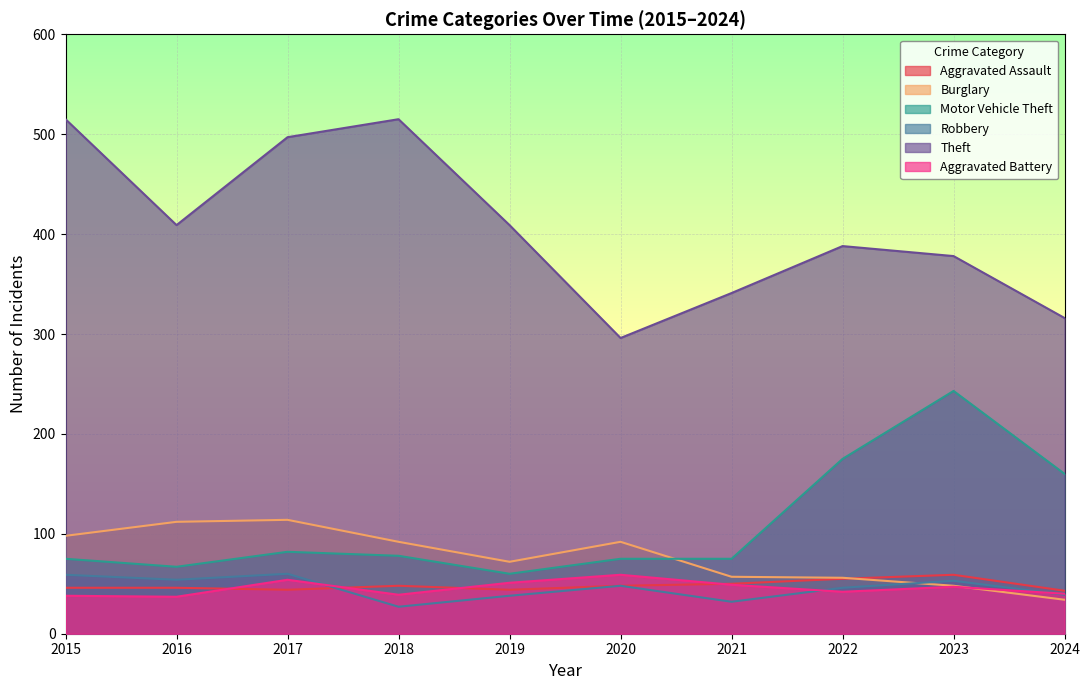

Is the value of Burglary at 2023 greater than the value of Robbery at 2020?

No